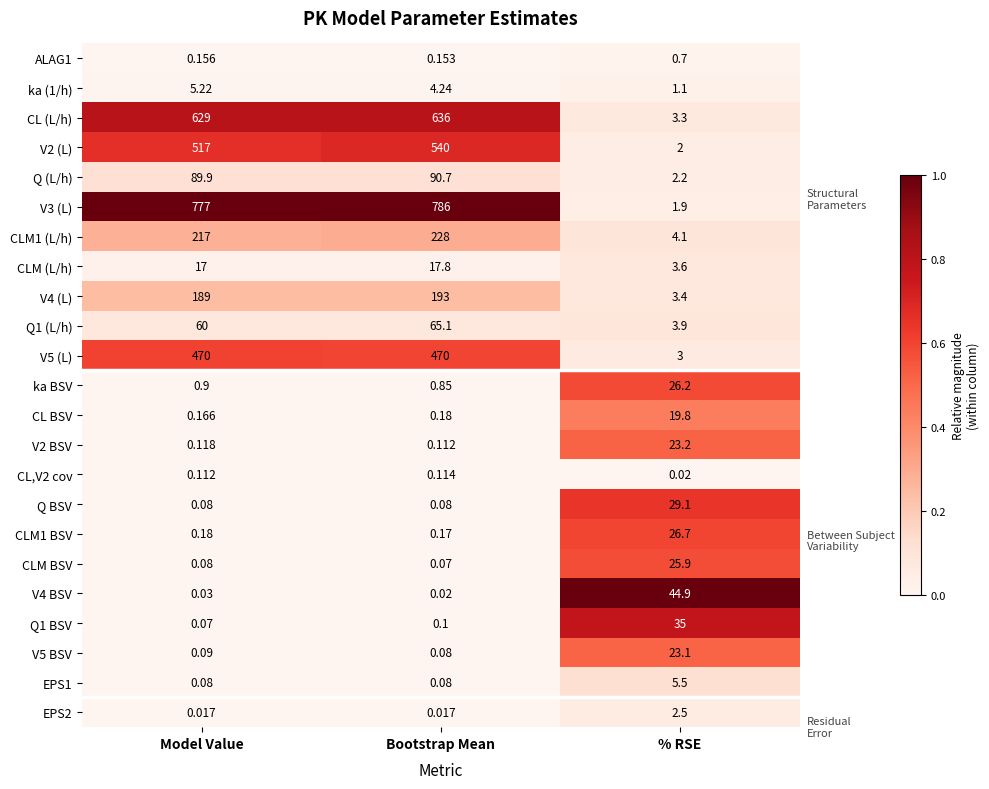

Which label corresponds to the largest value in the chart?

Bootstrap Mean